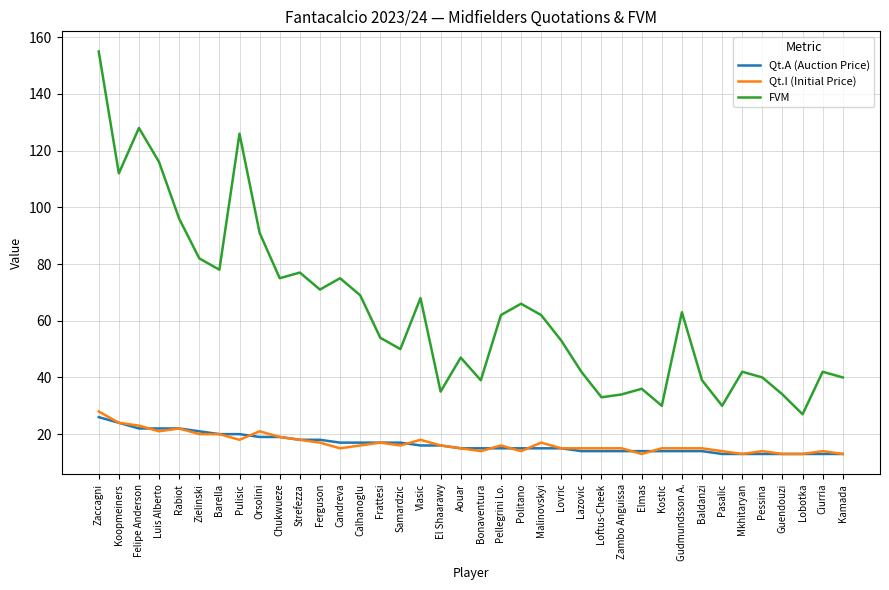

What is the minimum value for FVM?

27